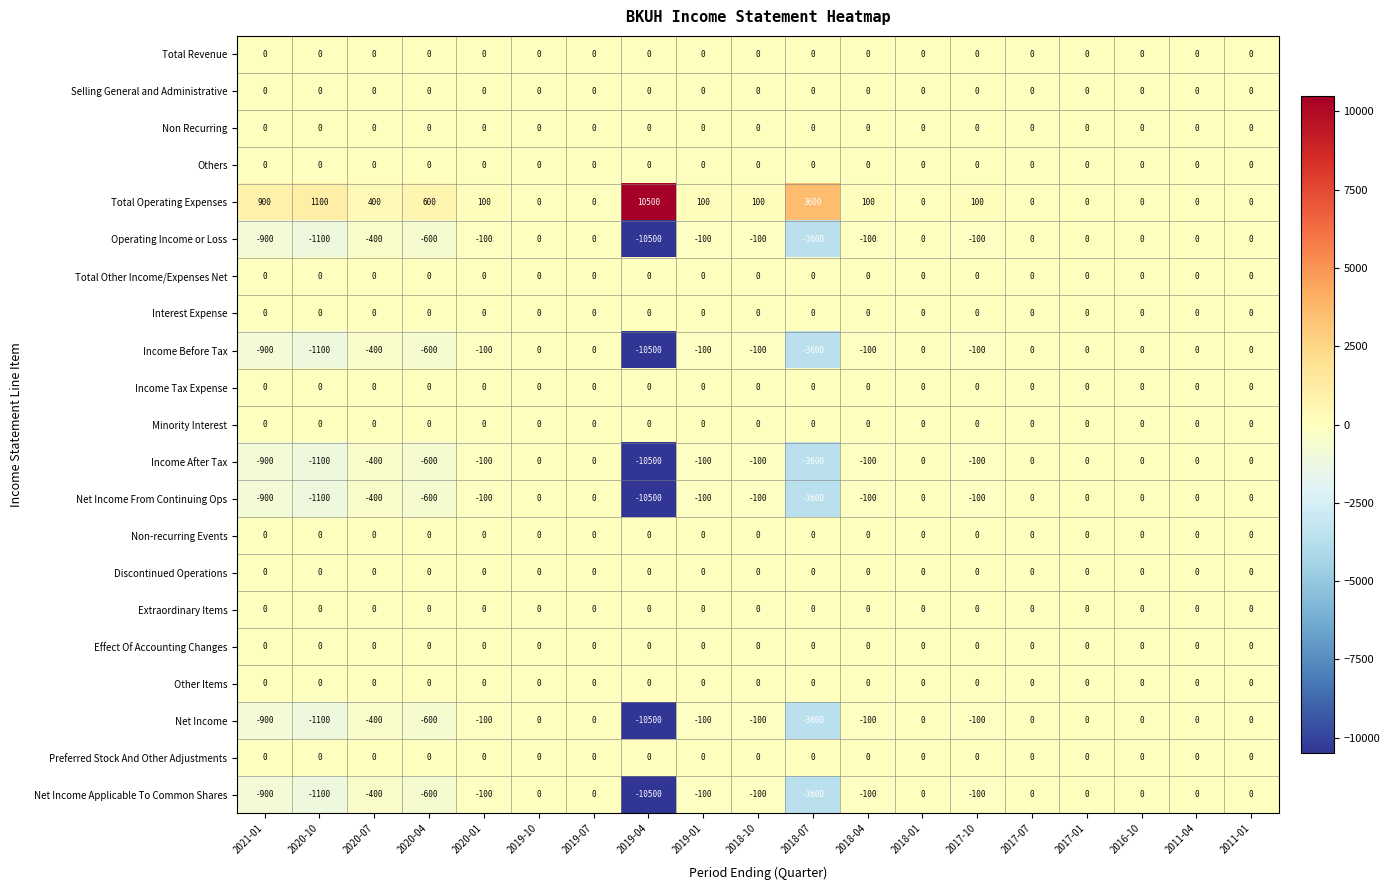

What is the spread (max minus min) of values at 2020-04?

1200